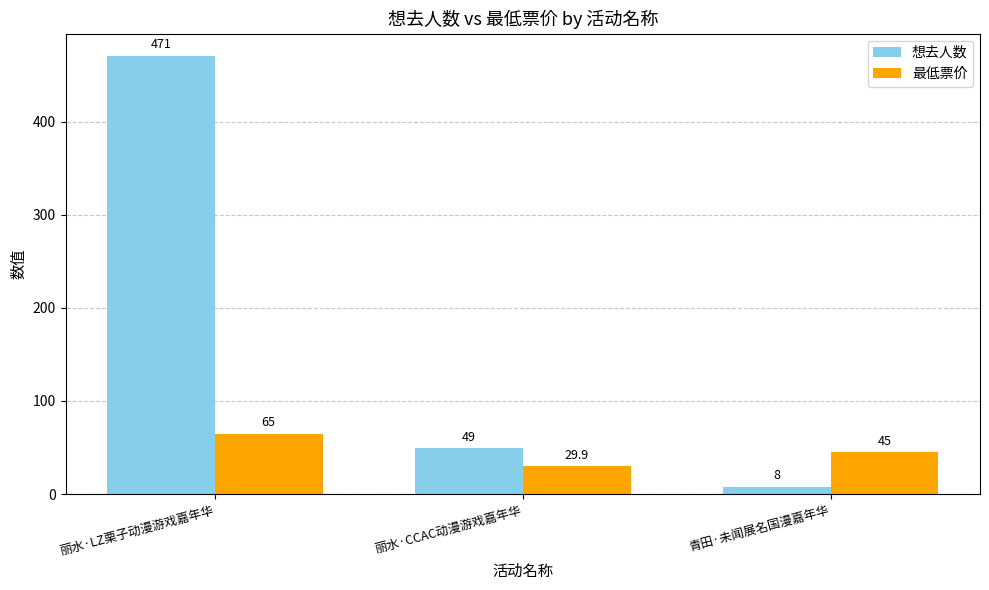

True or false: 想去人数 has a value of 79.6 at 丽水·CCAC动漫游戏嘉年华.

False